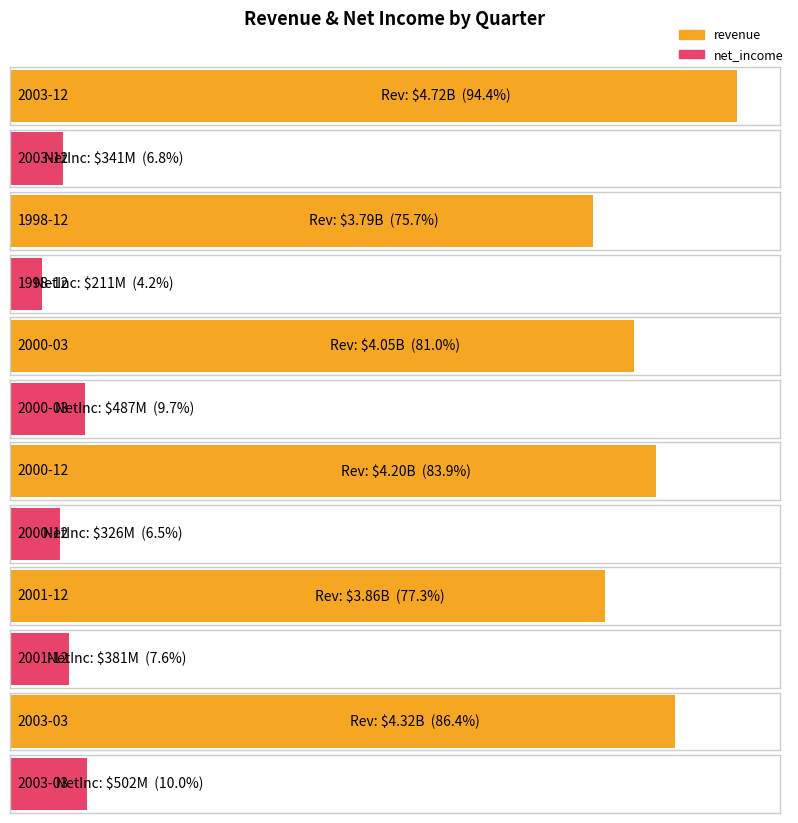

What is the sum of all revenue values?

24932000000